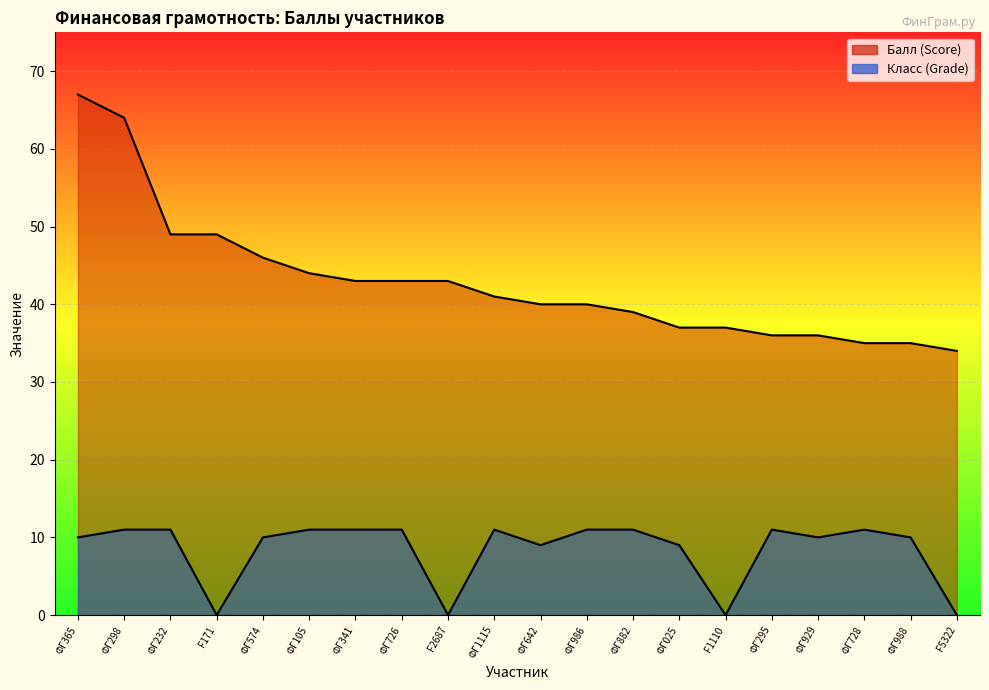

What position from the right is ФГ574?

16